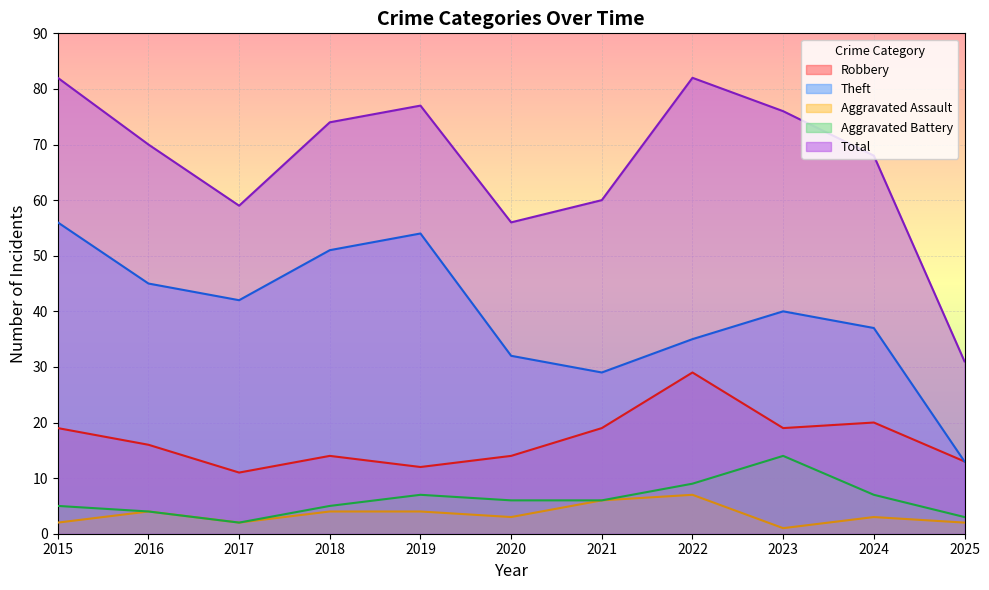

How many data points in Aggravated Assault are above 3?

5